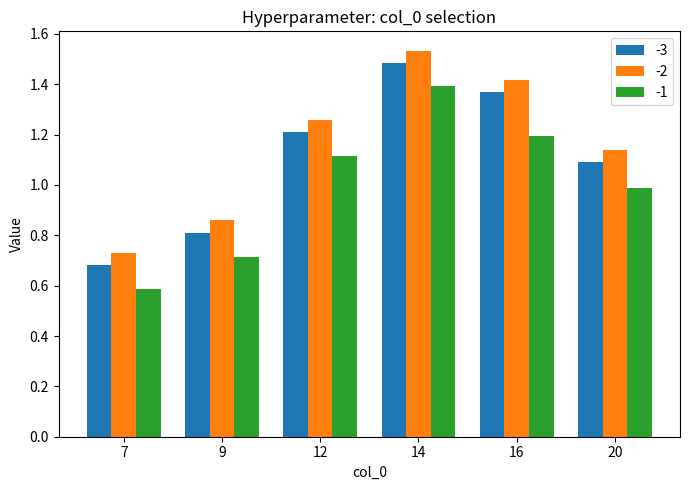

Is the value of -1 at 9 greater than the value of -3 at 20?

No